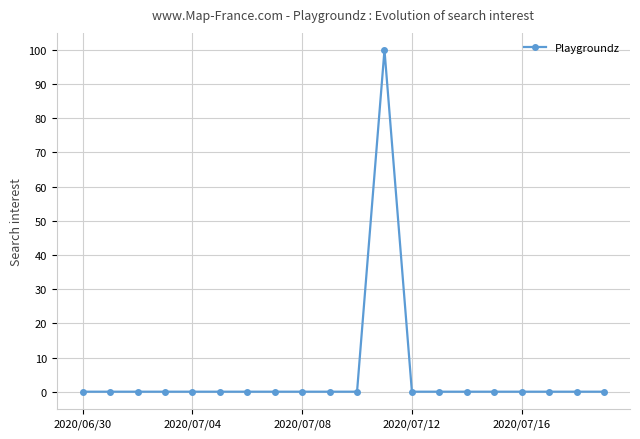

What is the sum of all values?

100